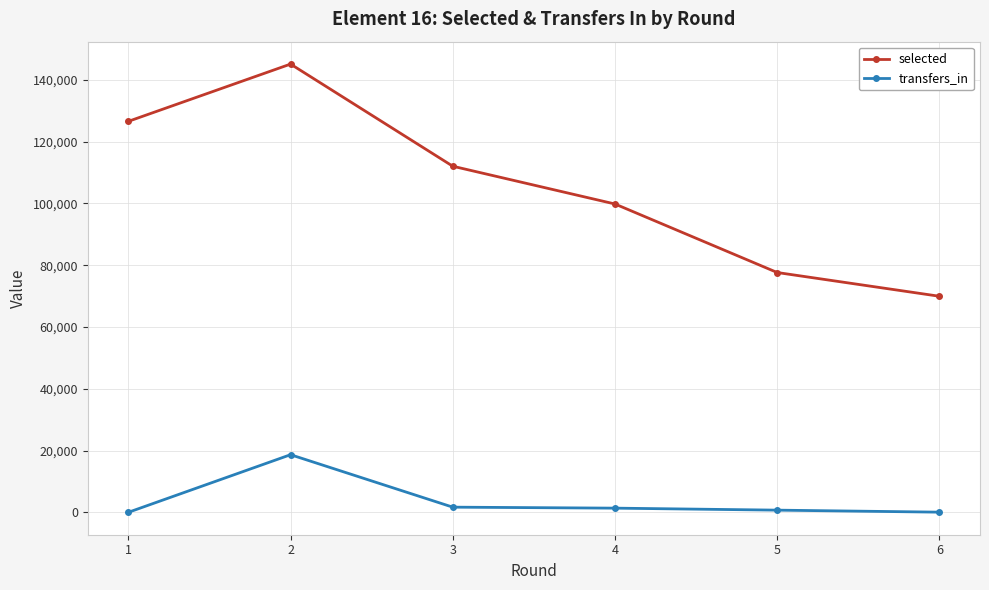

What is the total value across all series at 1?

126595